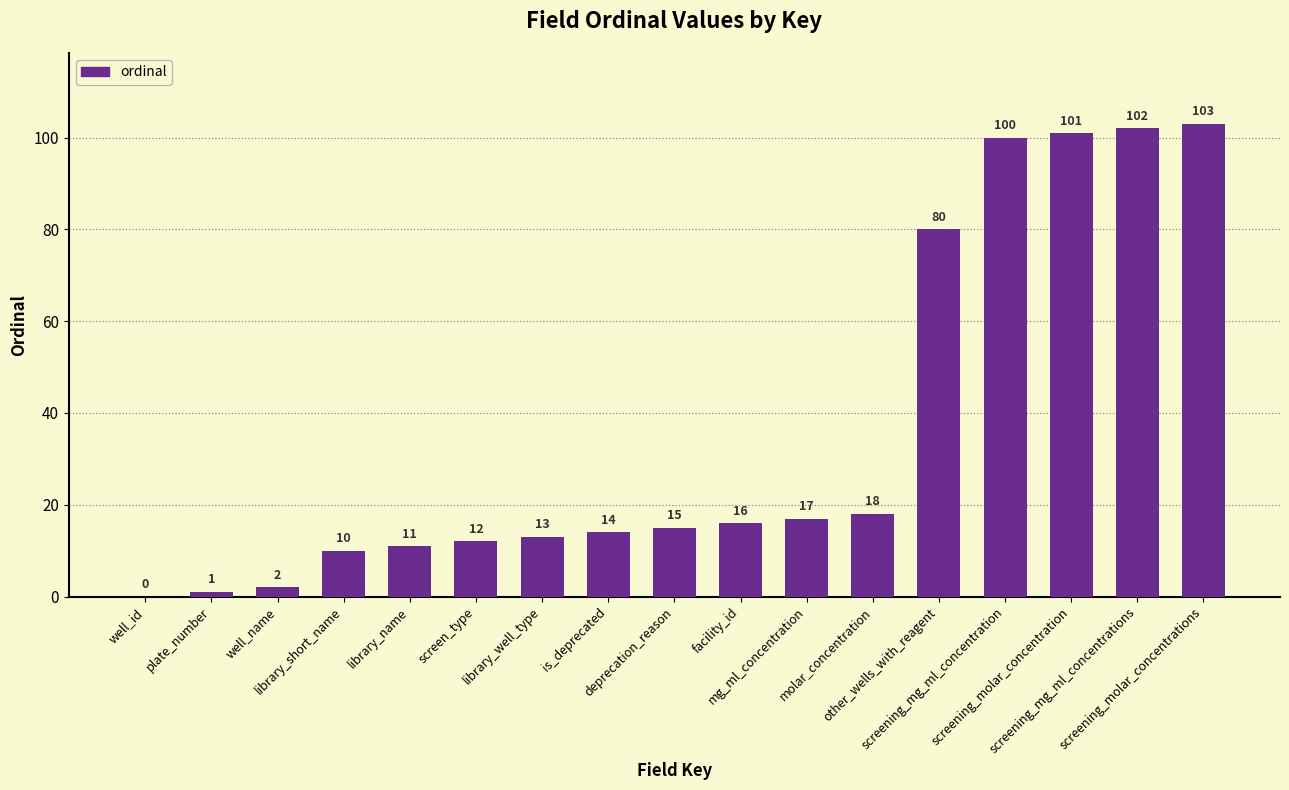

What is the maximum value shown in the chart?

103